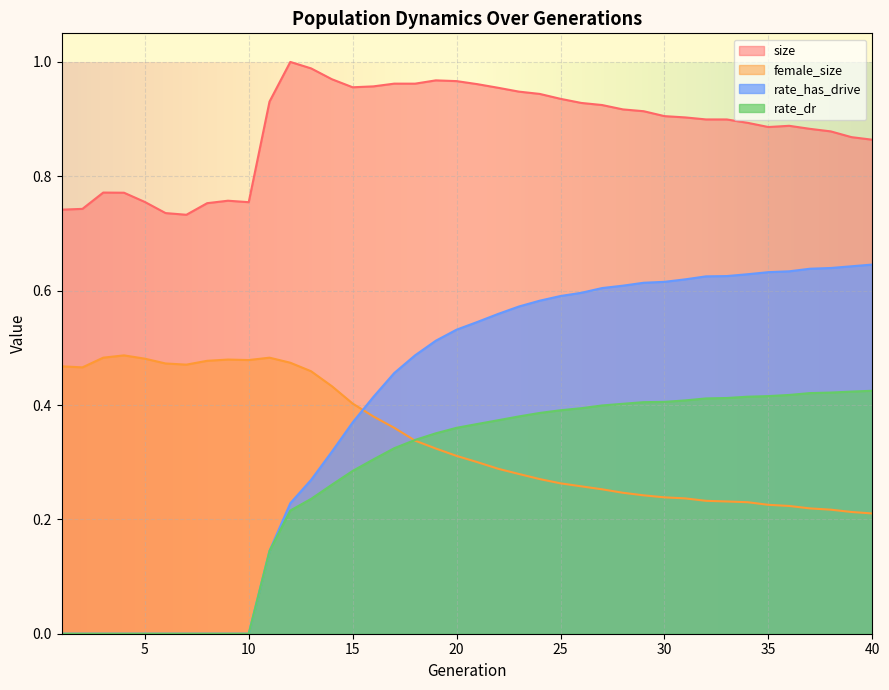

How many times do female_size and rate_has_drive cross each other?

1